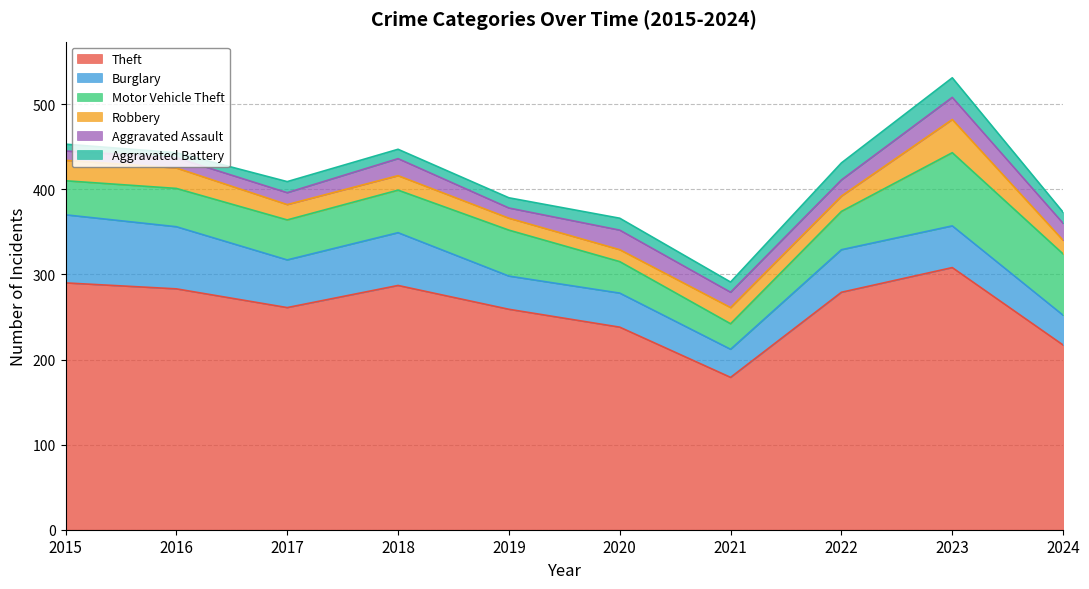

Rank the series by their maximum value, from lowest to highest.

Aggravated Battery, Aggravated Assault, Robbery, Burglary, Motor Vehicle Theft, Theft